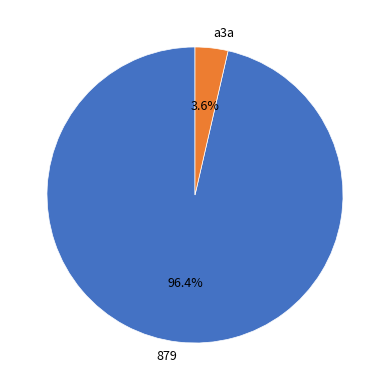

Is 879 the majority of the pie?

Yes